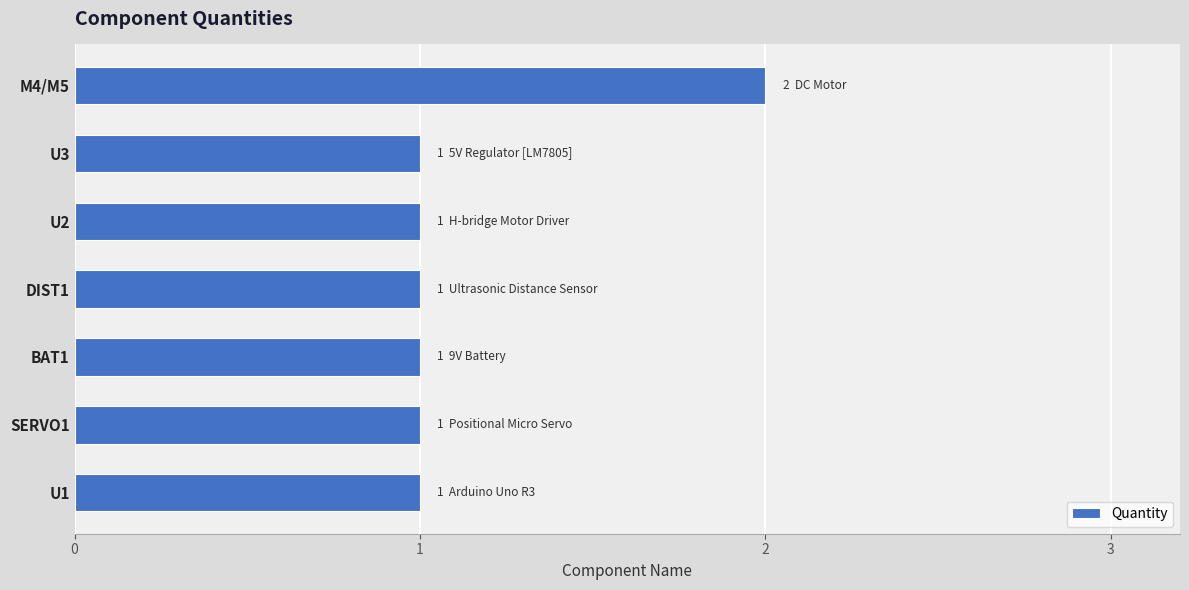

True or false: the data shows 1 at U3.

True